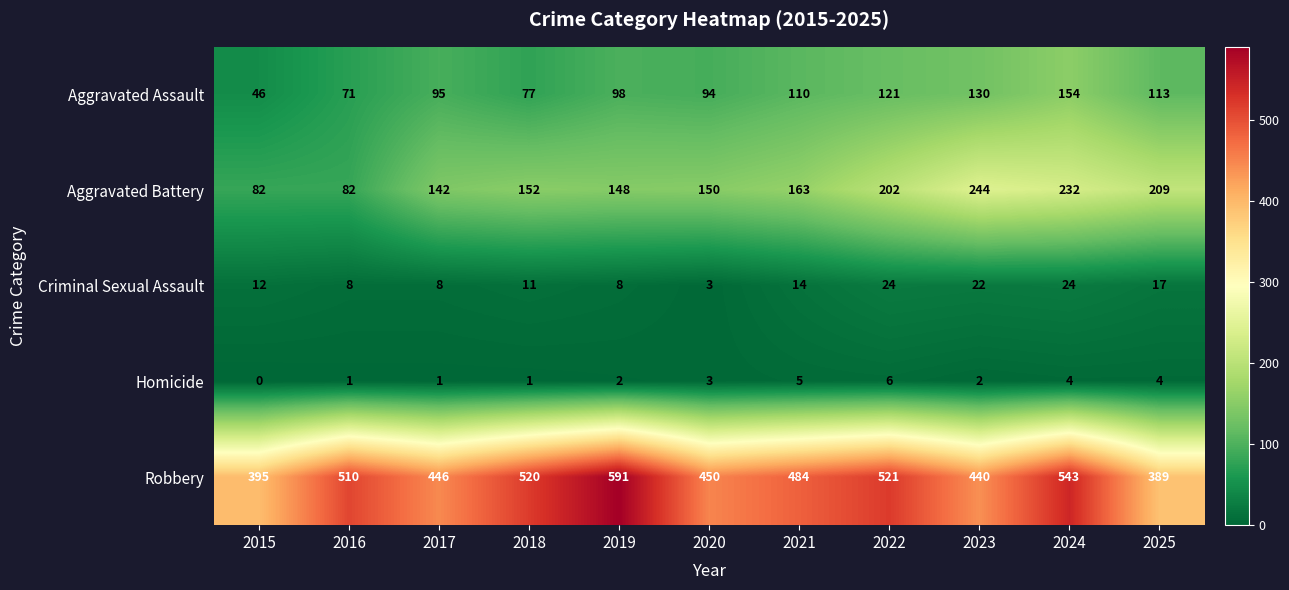

What is the difference between the highest and lowest values at 2016?

509